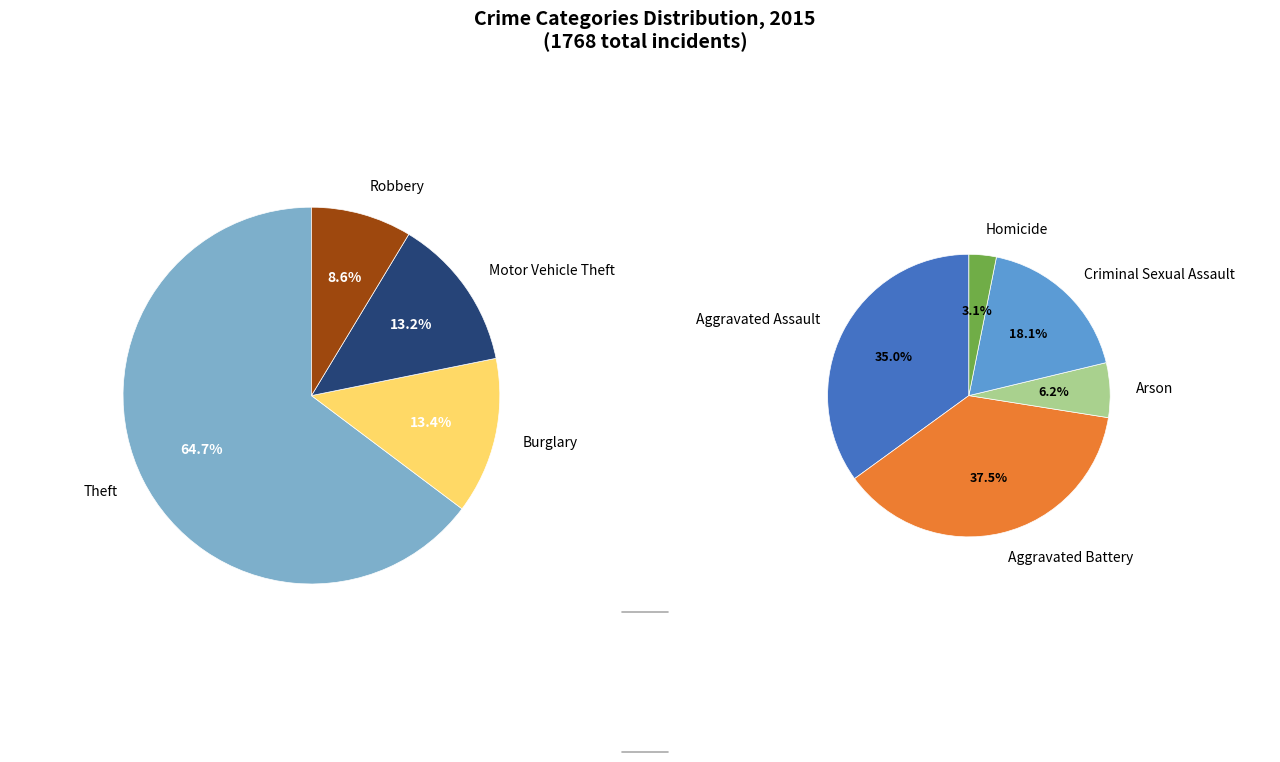

Is there any slice that represents more than half of the pie?

Yes